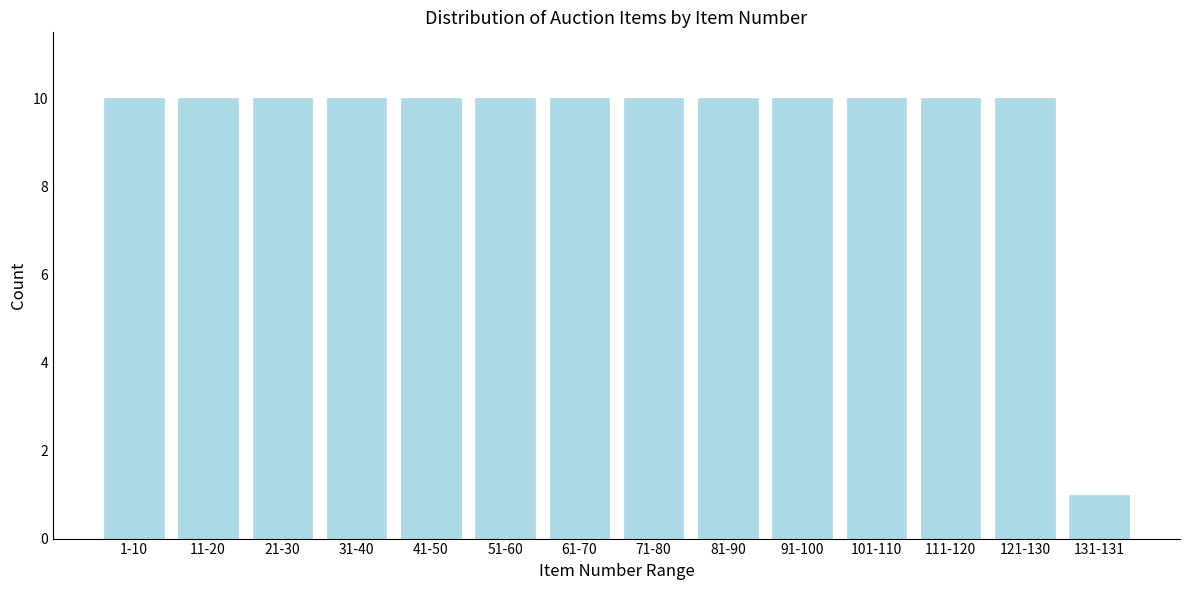

Reading left to right, extract all data points from this chart.

10	10	10	10	10	10	10	10	10	10	10	10	10	1